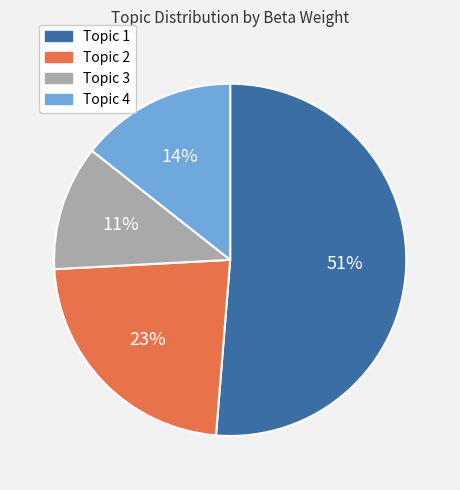

How many segments does this pie chart have?

4